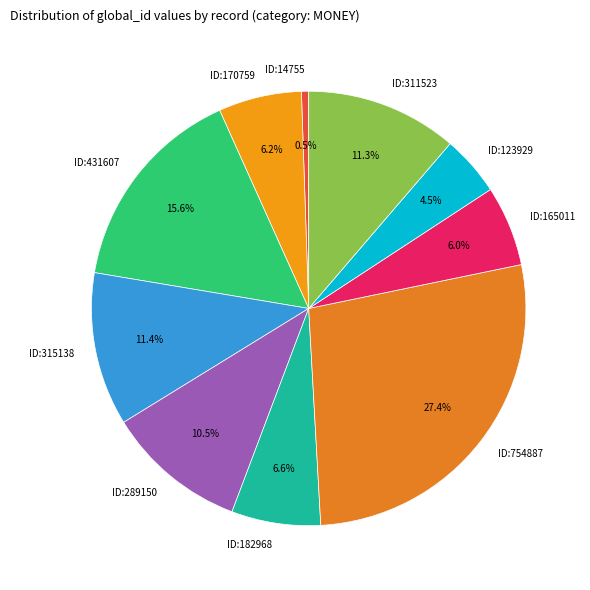

To the nearest percent, what is the average slice percentage?

10%